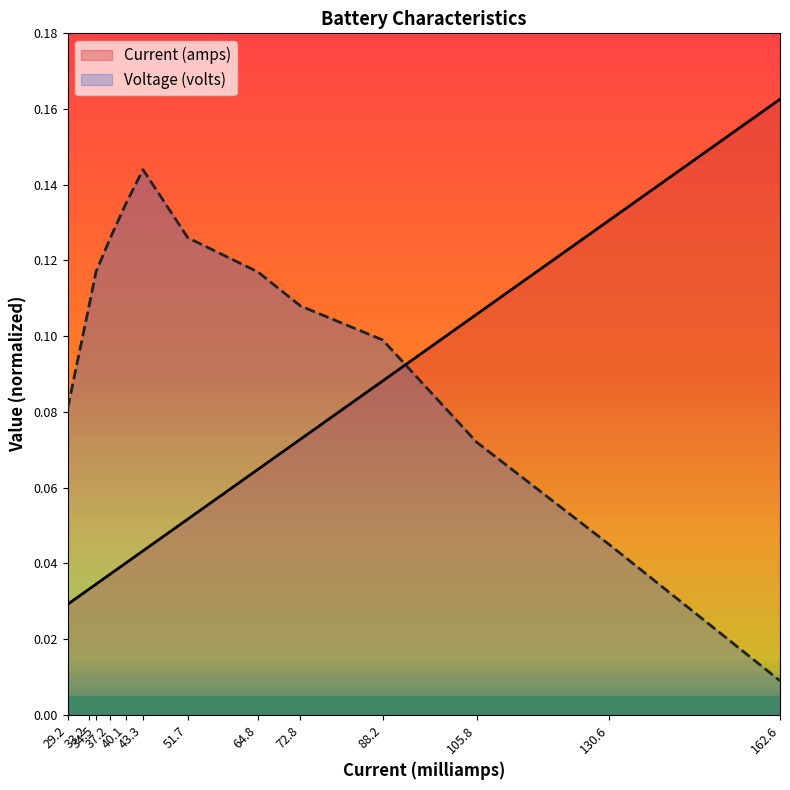

What is the total value across all series at 40.1?

0.2